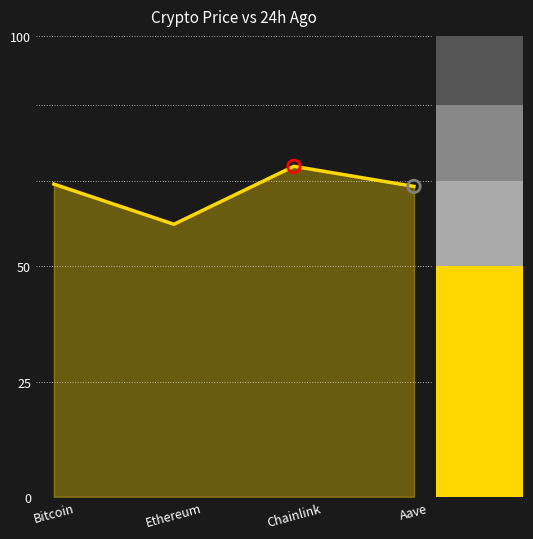

What is the ratio of the value at Aave to the value at Bitcoin?

1.0